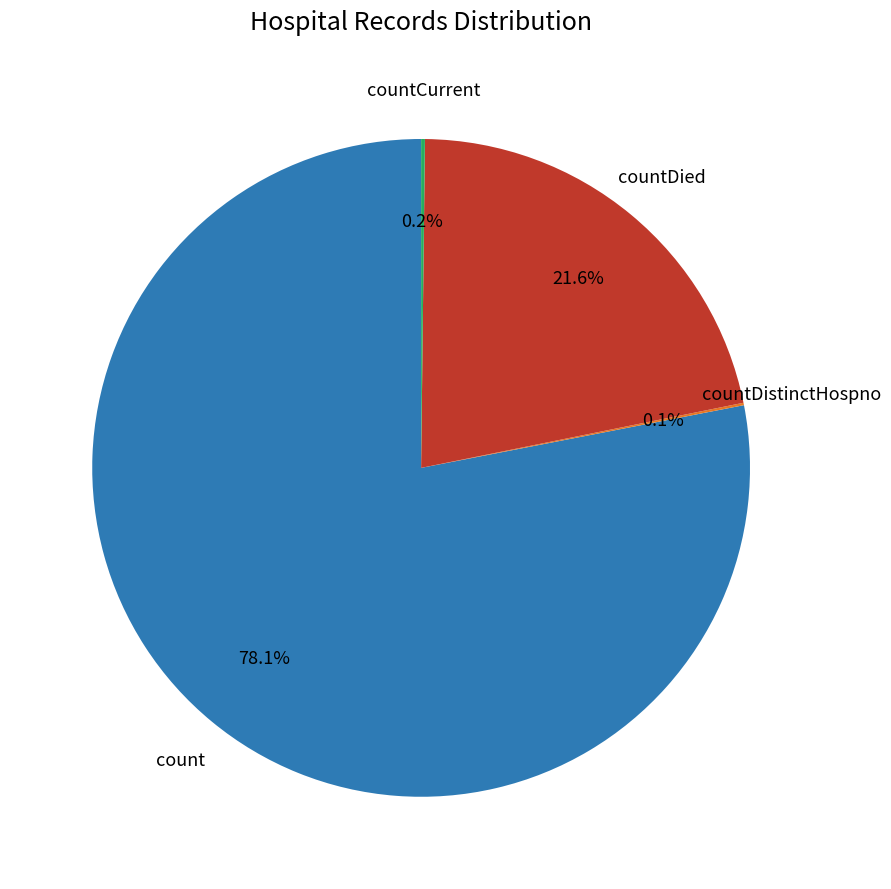

Is there a majority slice in this chart?

Yes